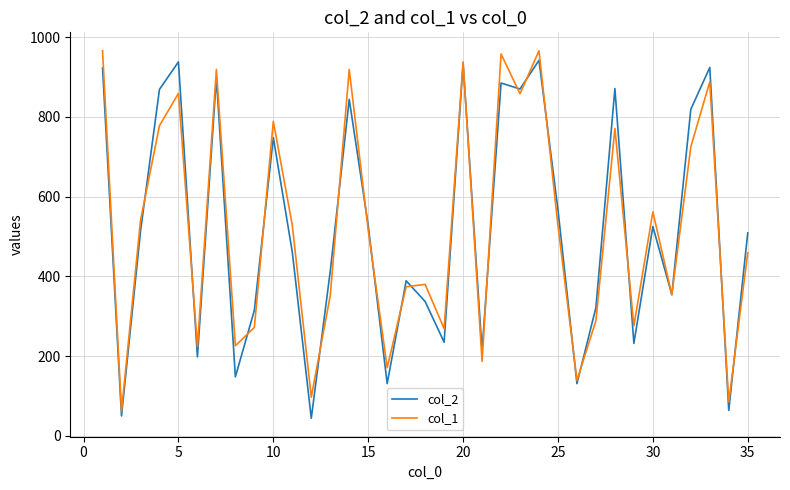

What is the average value of the col_1 series?

521